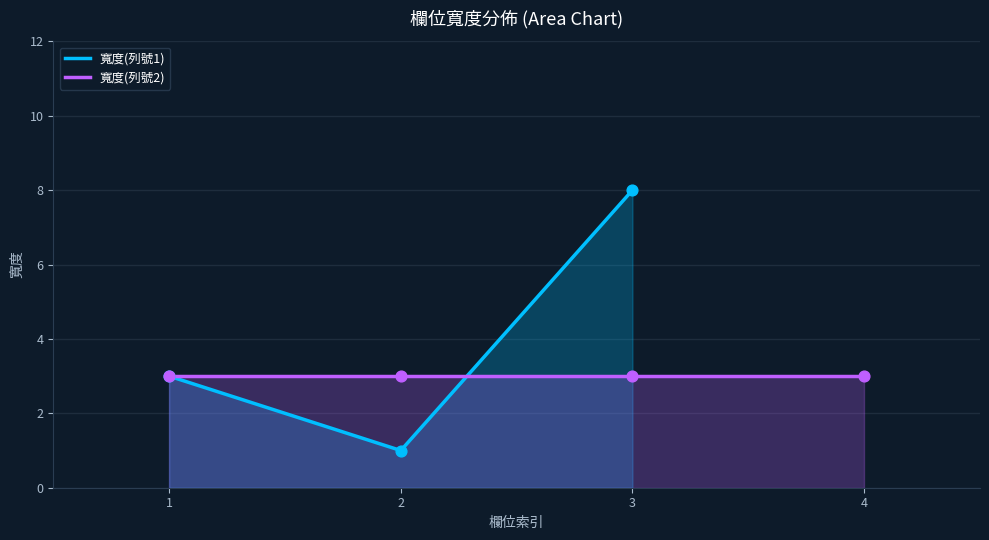

What is the change in value from 1 to 3?

+5